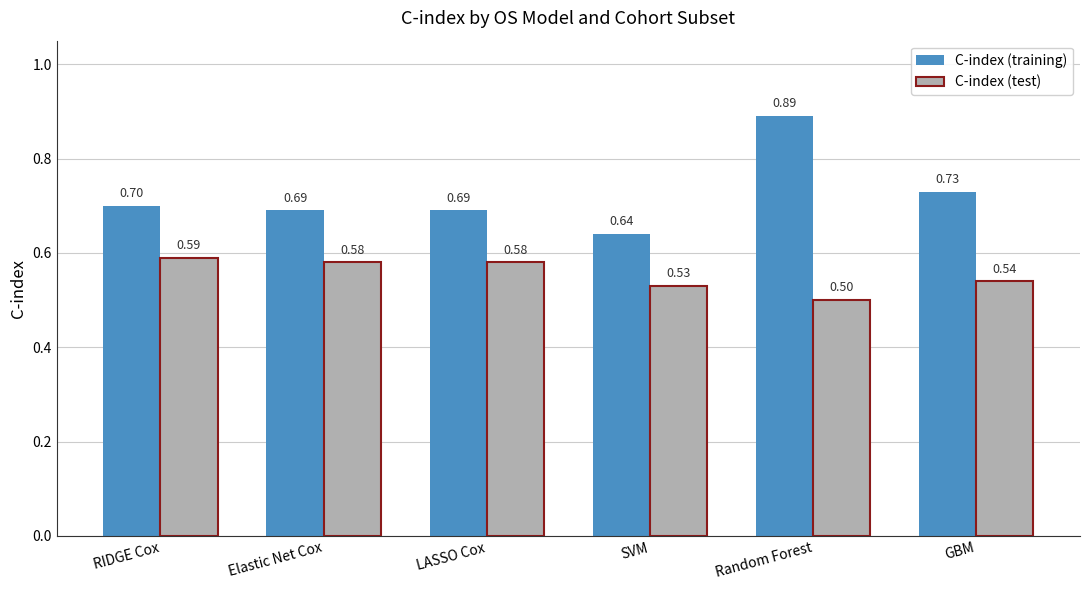

How many bars are there in total?

12